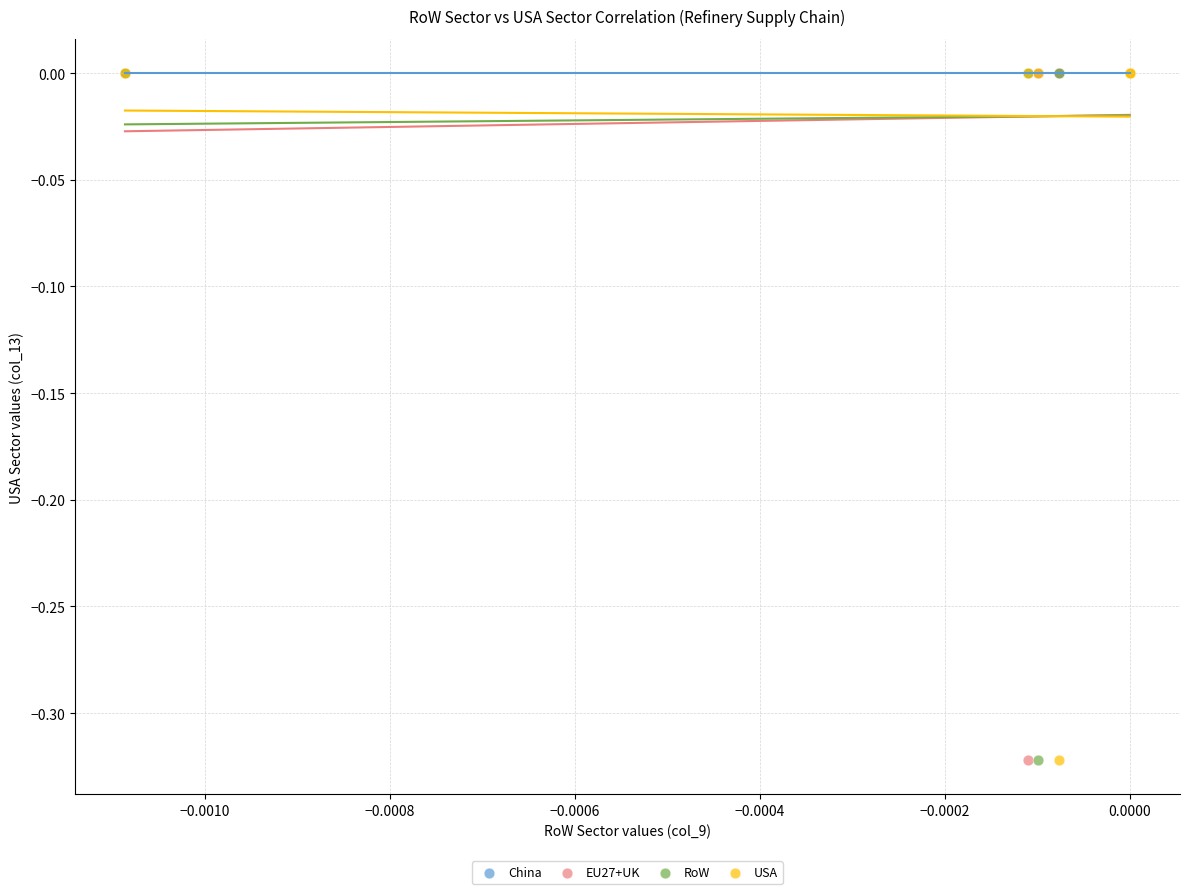

What are all the series names shown in the legend?

China, EU27+UK, RoW, USA